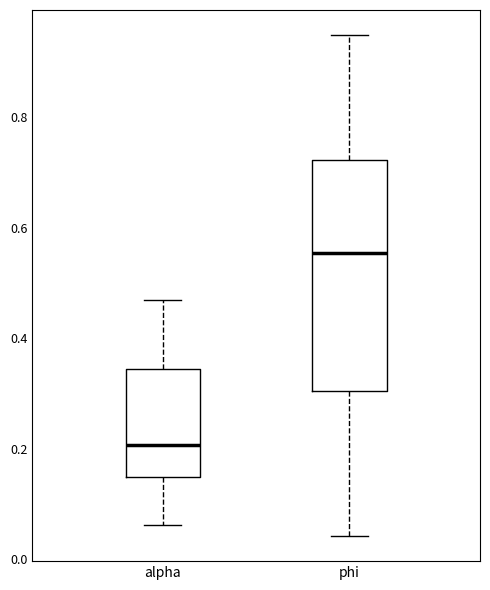

Which box has the lowest median line?

alpha